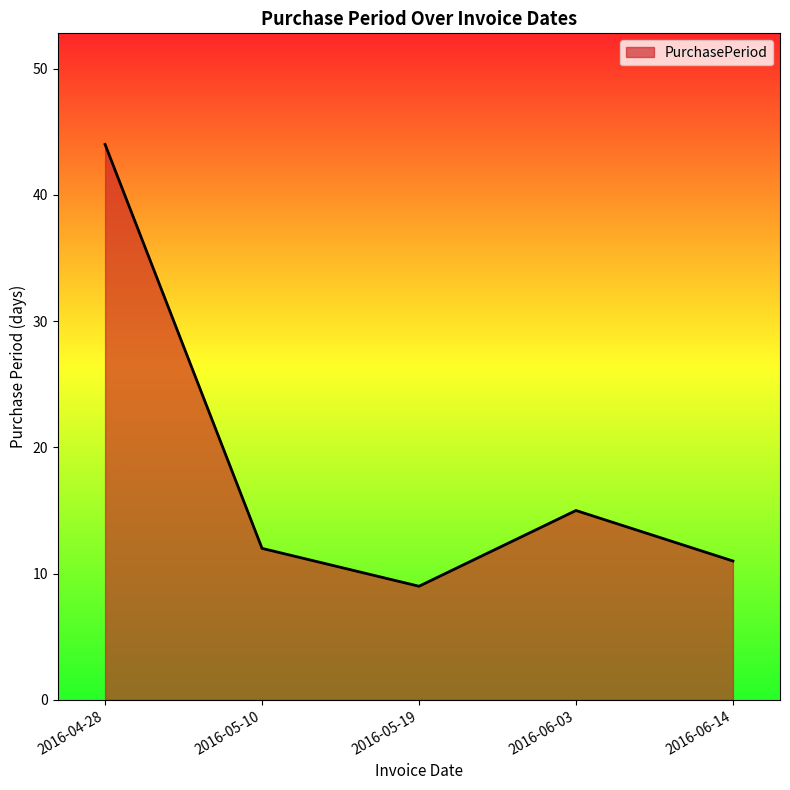

What is the maximum value shown in the chart?

44